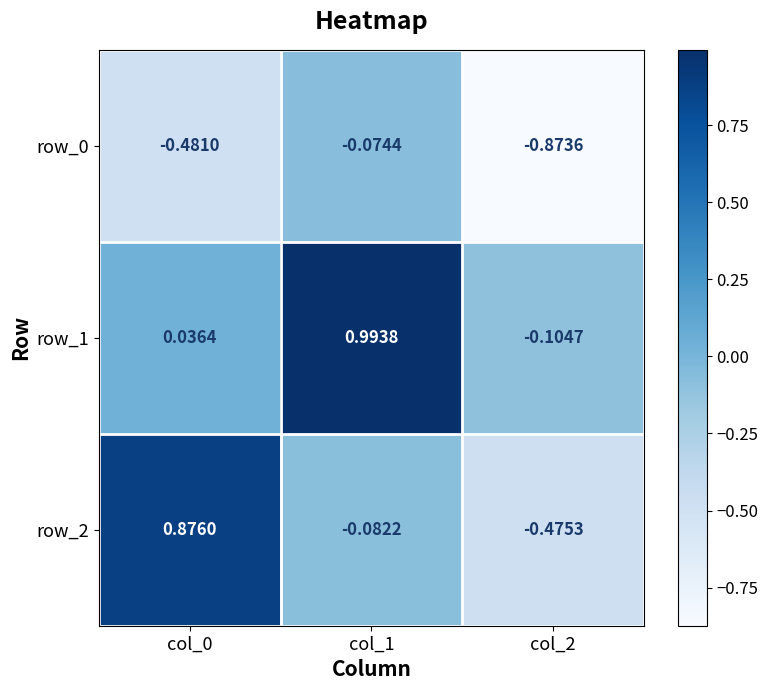

At how many categories does at least one series exceed 0?

2